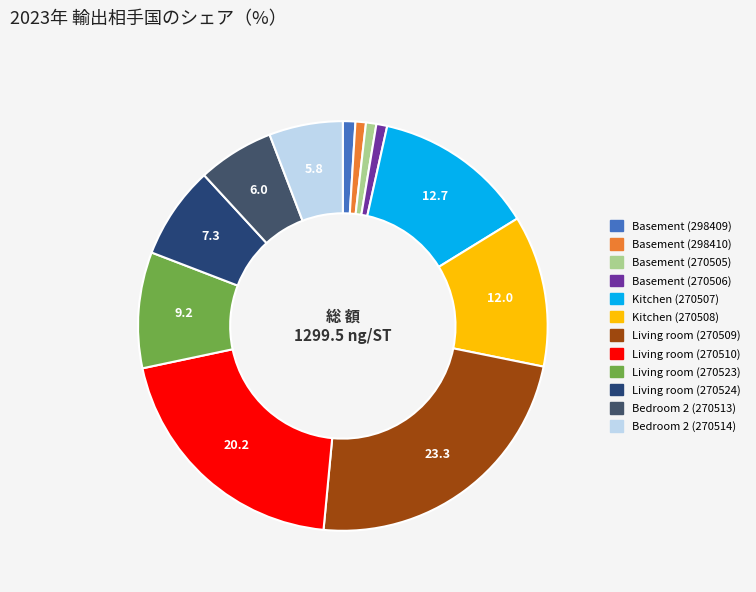

Combined, do Bedroom 2 (270514) and Bedroom 2 (270513) account for over 50%?

No